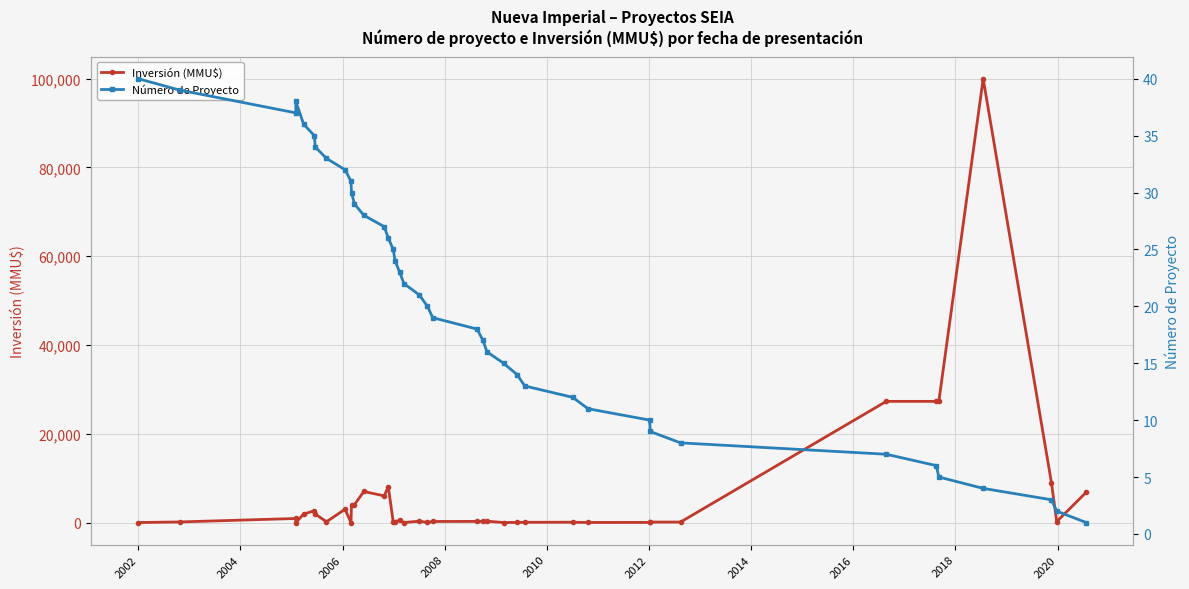

At how many categories does at least one series exceed 54830?

1